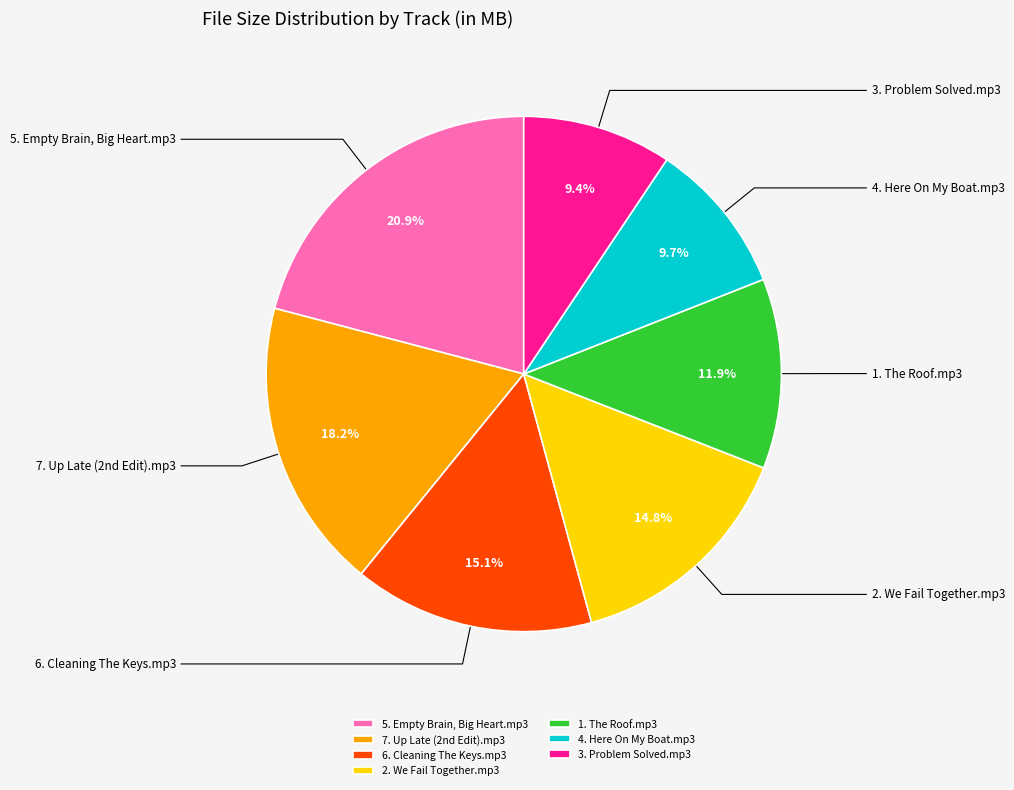

Count the number of slices in the pie.

7